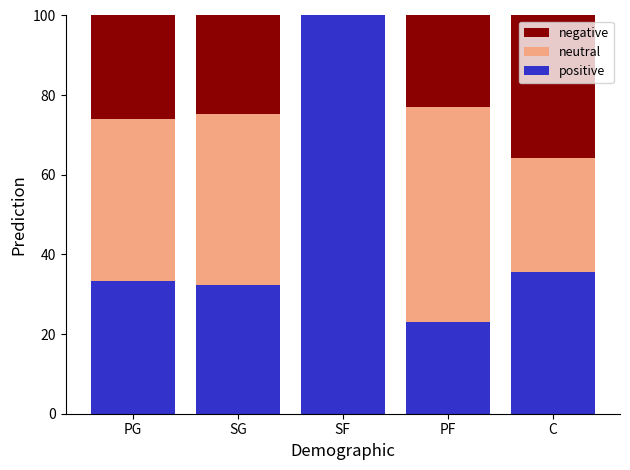

Where is positive nearest to the value 61?

C